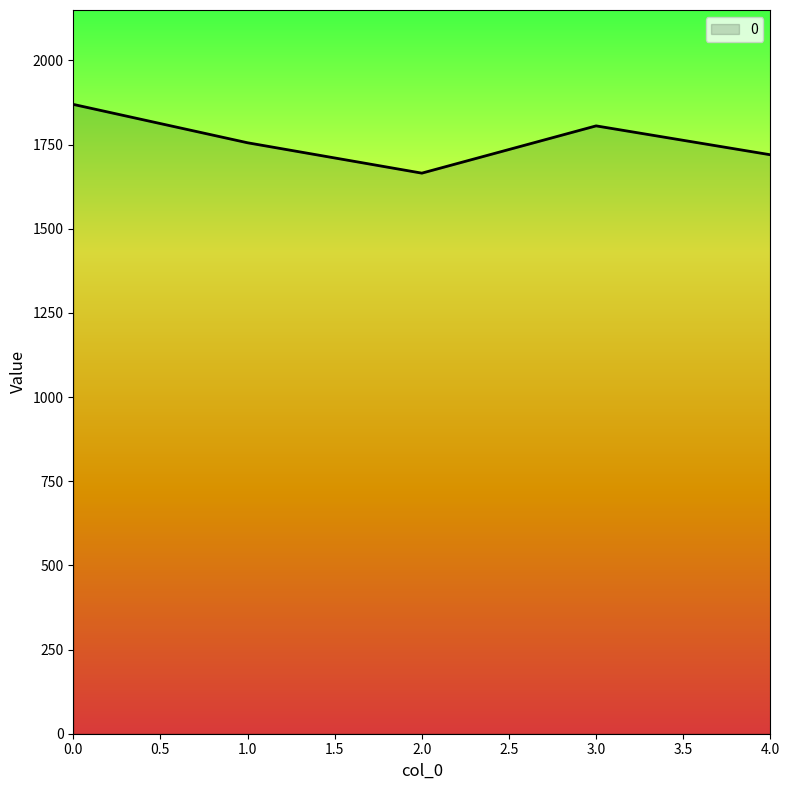

True or false: the data has more than 0 interior local peaks.

True